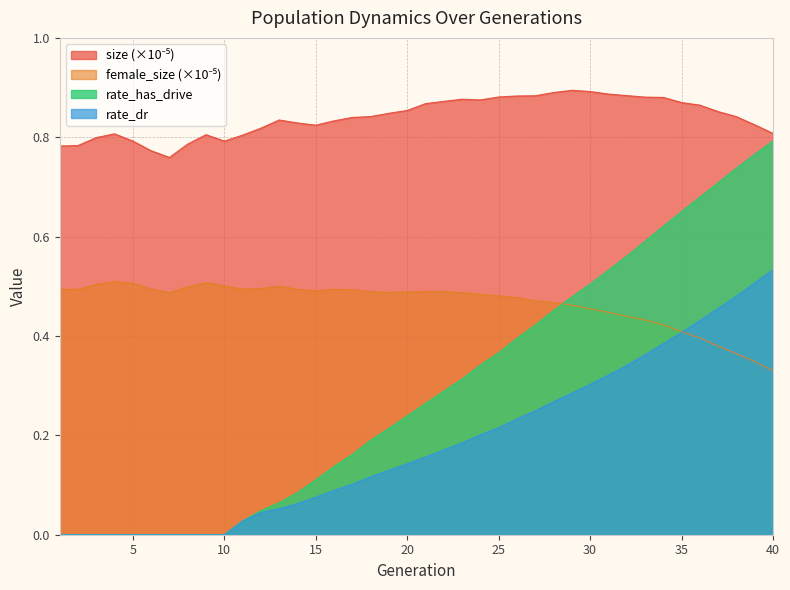

The value of rate_dr at 15 is 0.0. True or false?

False